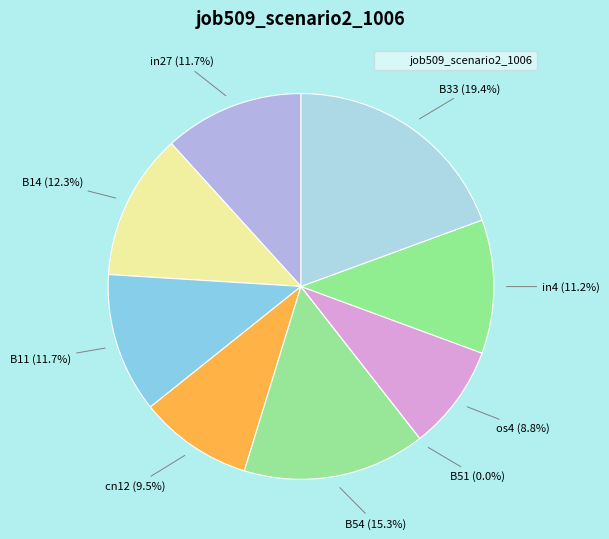

Rank the categories by value from highest to lowest.

B33, B54, B14, in27, B11, in4, cn12, os4, B51